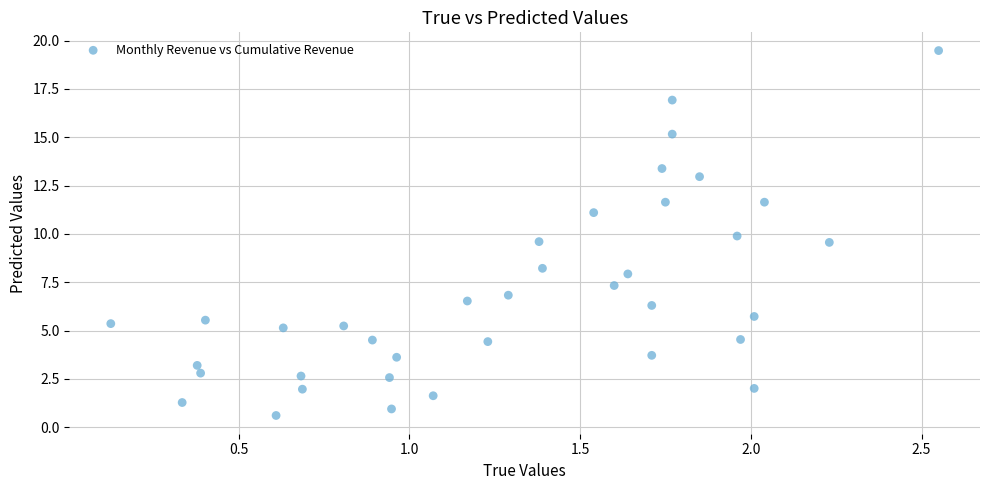

What is the range of X values (max minus min)?

2.4